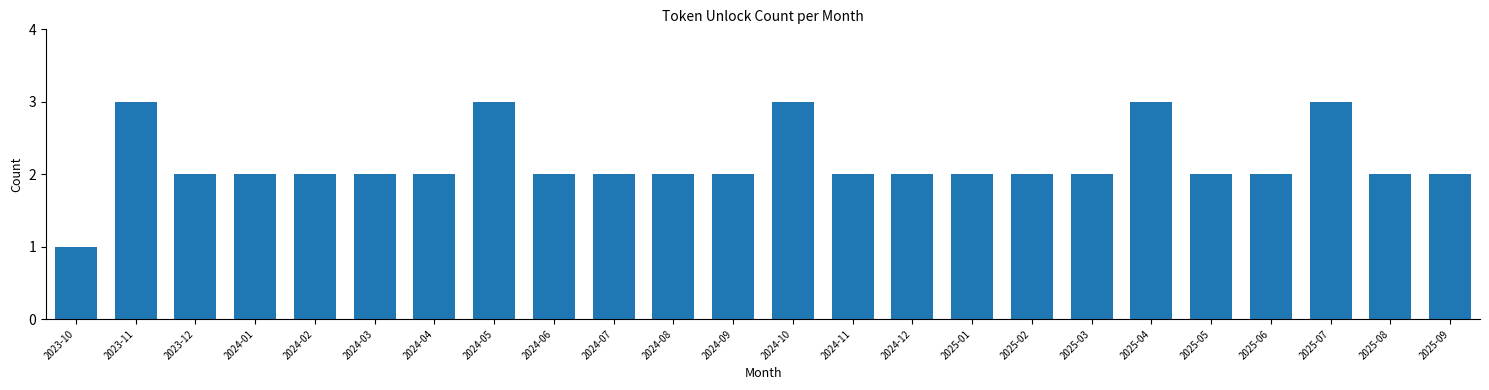

Reading left to right, what are all the values shown in this chart?

1	3	2	2	2	2	2	3	2	2	2	2	3	2	2	2	2	2	3	2	2	3	2	2